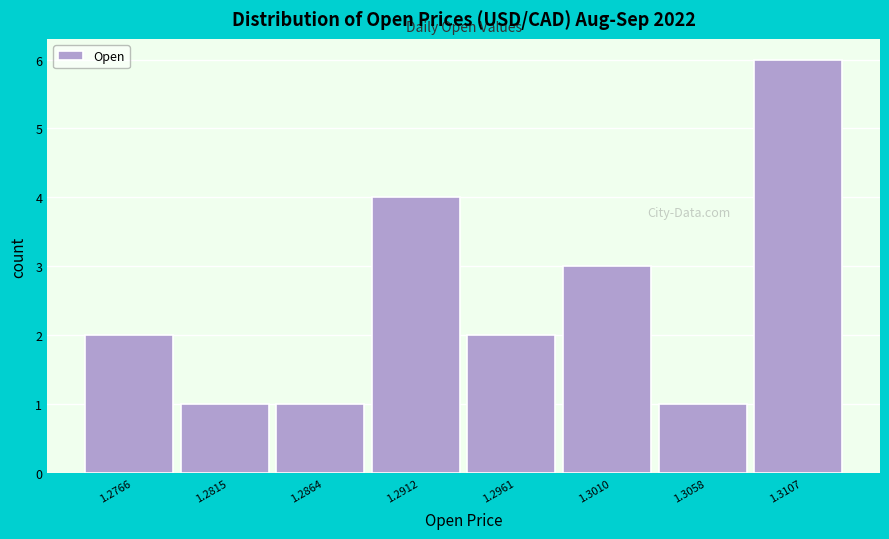

Reading left to right, list all the values displayed in this chart.

2	1	1	4	2	3	1	6